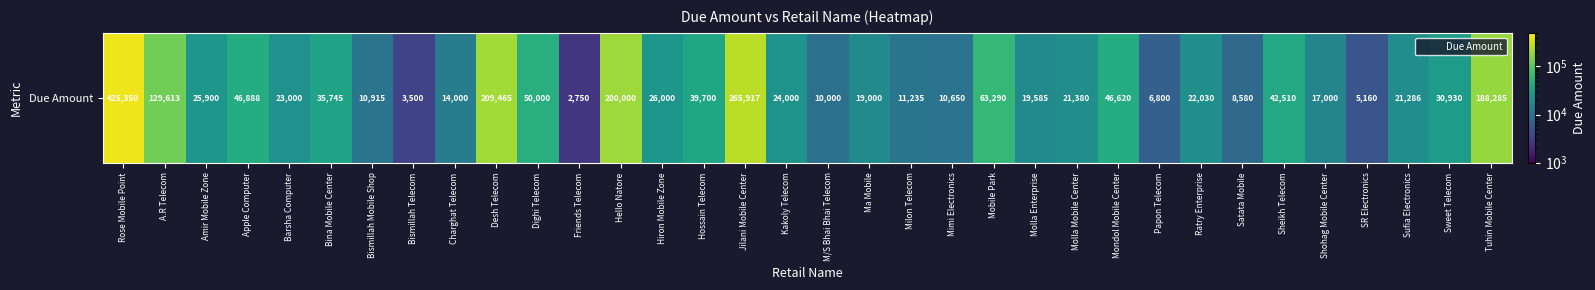

What is the change in value from Bina Mobile Center to M/S Bhai Bhai Telecom?

-25745